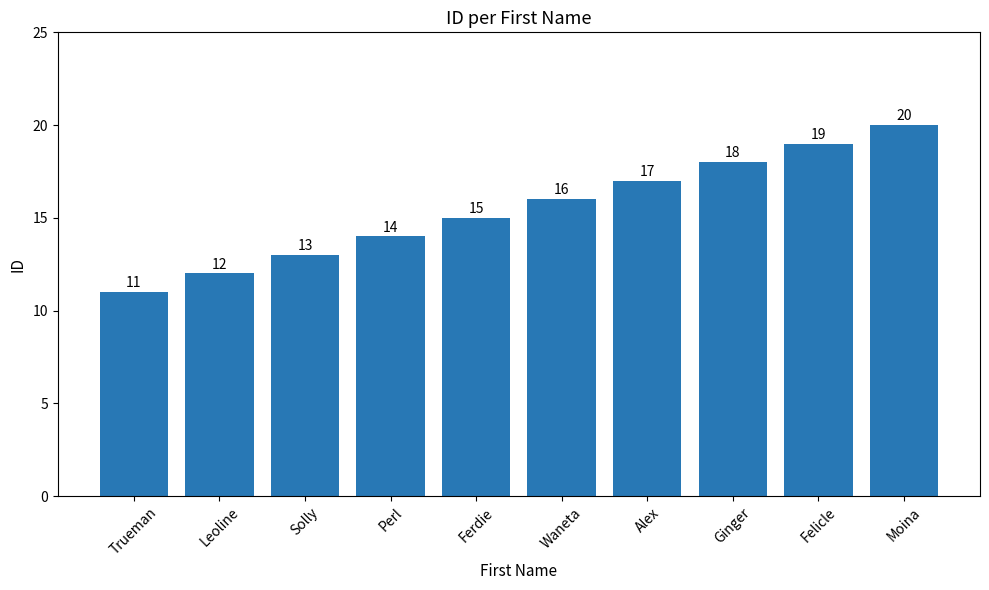

How many distinct data groups are displayed?

1